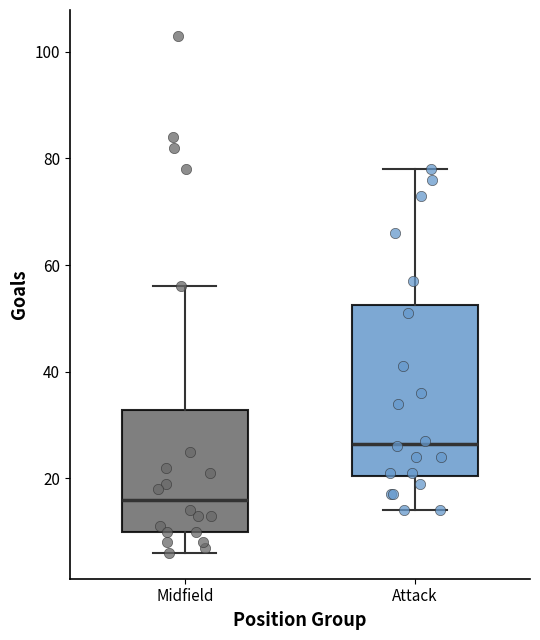

Reading left to right, transcribe this box plot: for each box, give where its median line is, the range the box spans, and where its two whiskers end, as read against the y-axis. The values are not printed on the chart, so give them approximately, as read against the axis.

Midfield: median 16, box 10 to 32, whiskers 6 to 56
Attack: median 26, box 20 to 52, whiskers 14 to 78